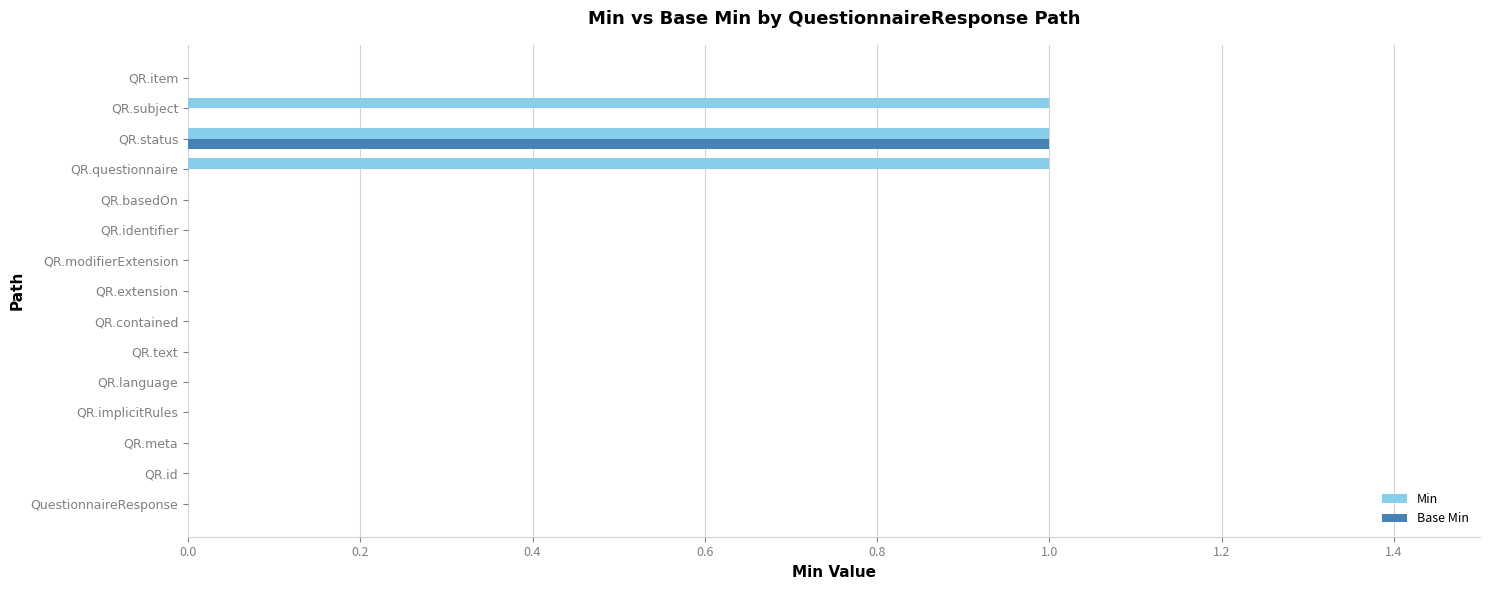

Is it true that Base Min equals 0 at QR.implicitRules?

True